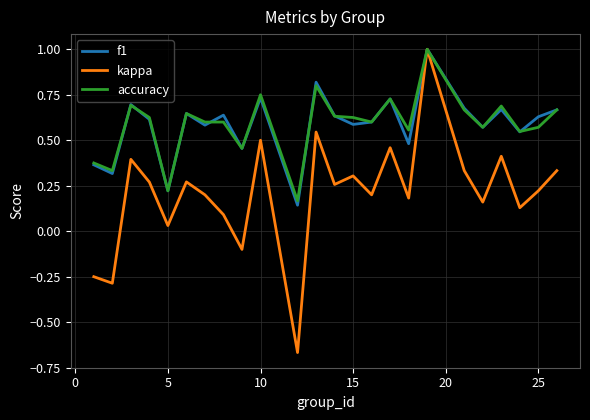

Count the f1 values in the range 0 to 1.

24